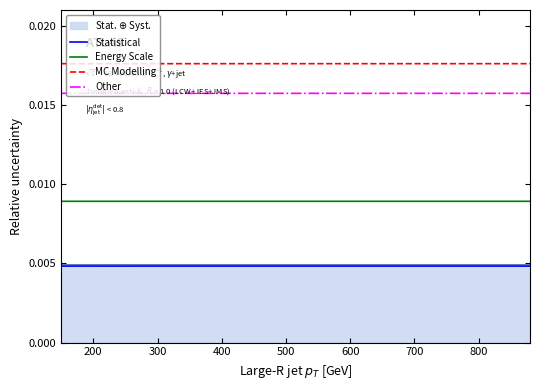

Which series has the largest total across all categories?

MC Modelling